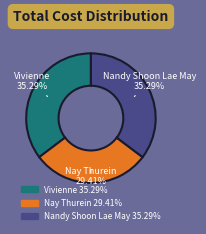

Combined, what portion of the pie is Nay Thurein and Nandy Shoon Lae May?

64.7%